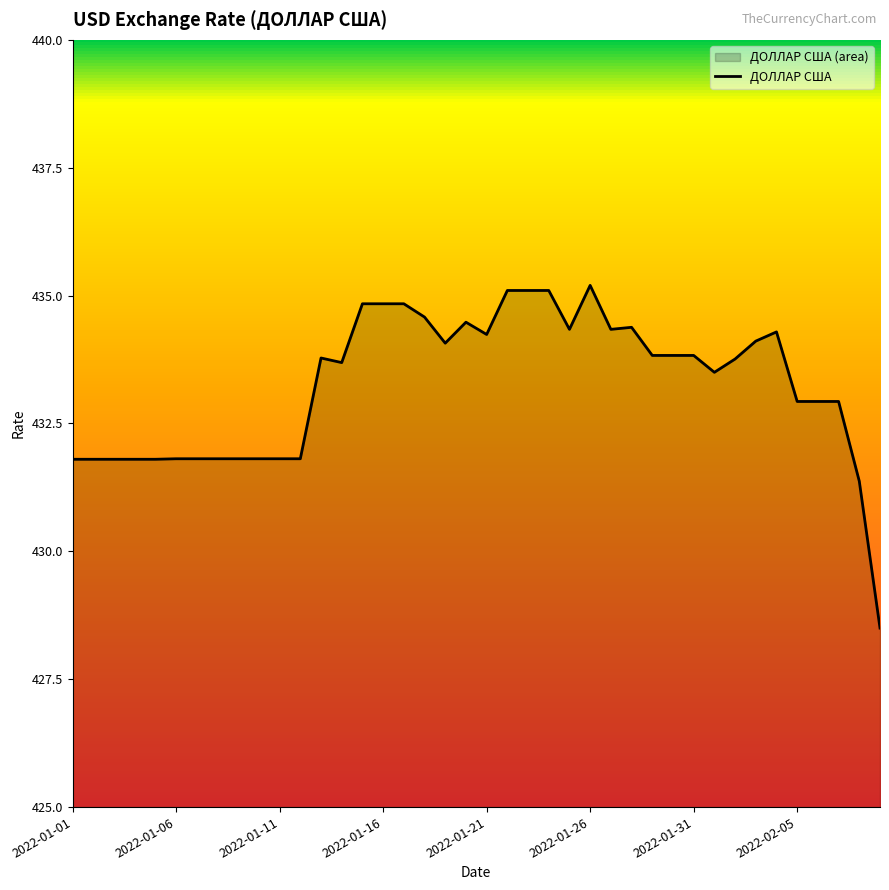

Count the number of values greater than 433.

23